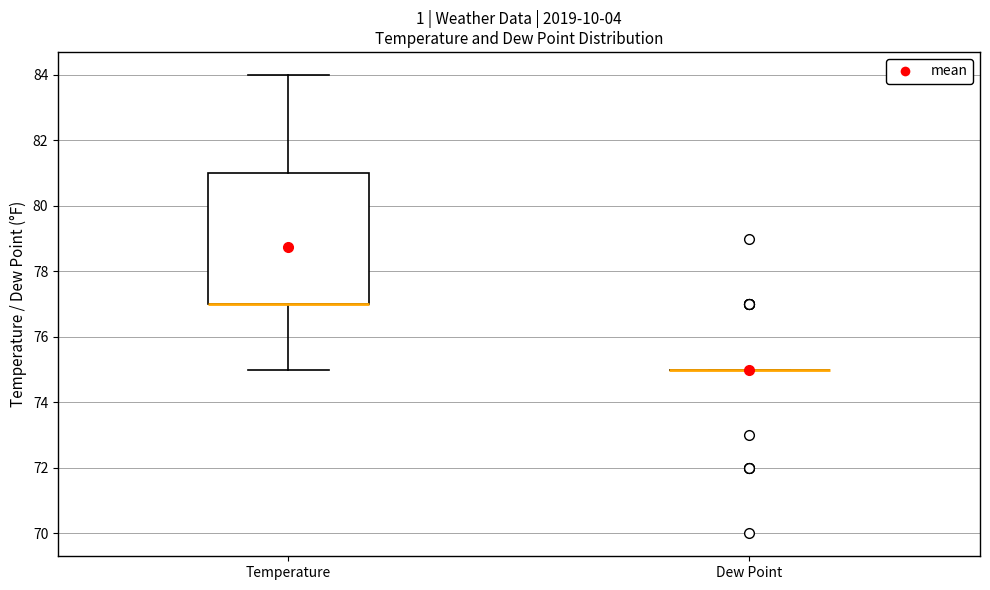

Reading left to right, transcribe this box plot: for each box, give where its median line is, the range the box spans, and where its two whiskers end, as read against the y-axis. The values are not printed on the chart, so give them approximately, as read against the axis.

Temperature: median 77 (drawn on the box's lower edge), box 77 to 81, whiskers 75 to 84
Dew Point: box collapsed to a line at 75, whiskers 75 to 75